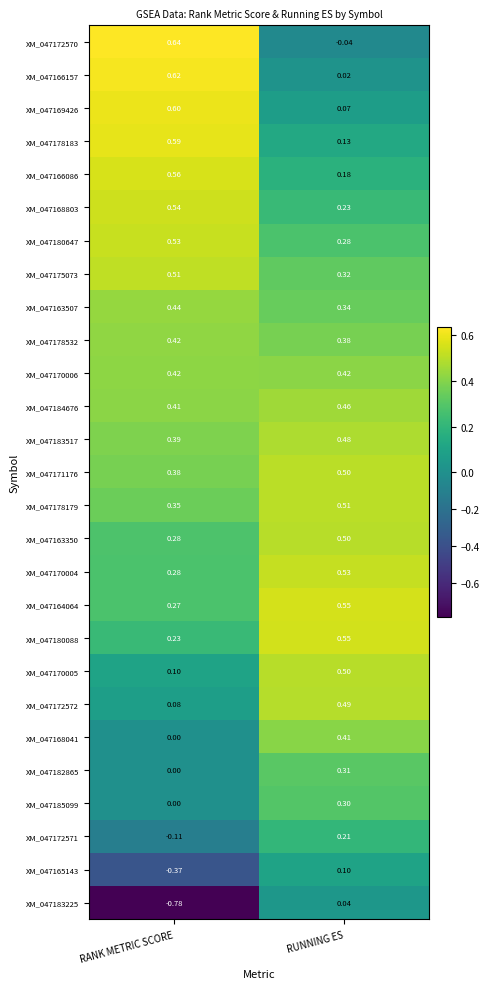

Which series has the largest range (max minus min)?

XM_047183225